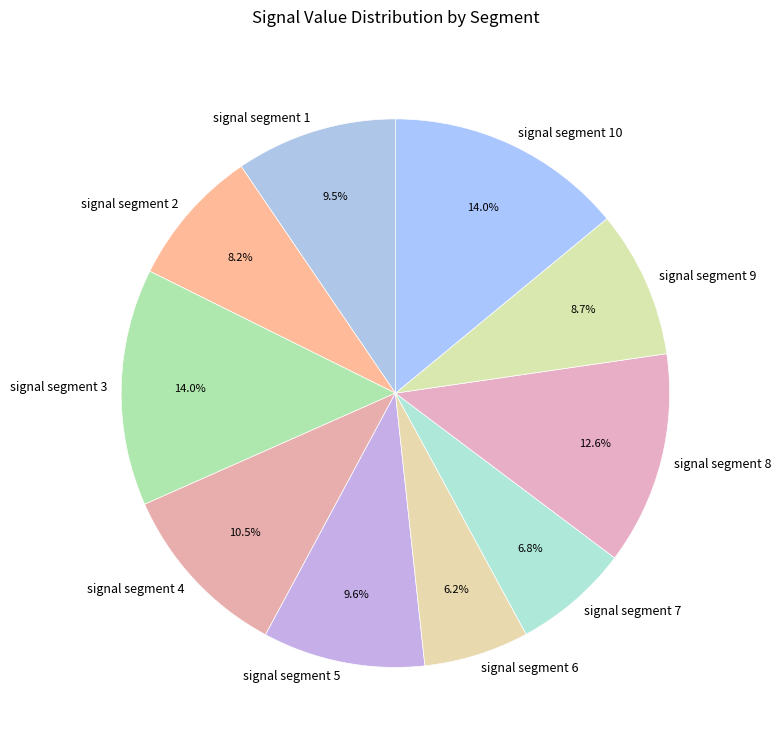

Do signal segment 3 and signal segment 2 together represent more than half of the pie?

No